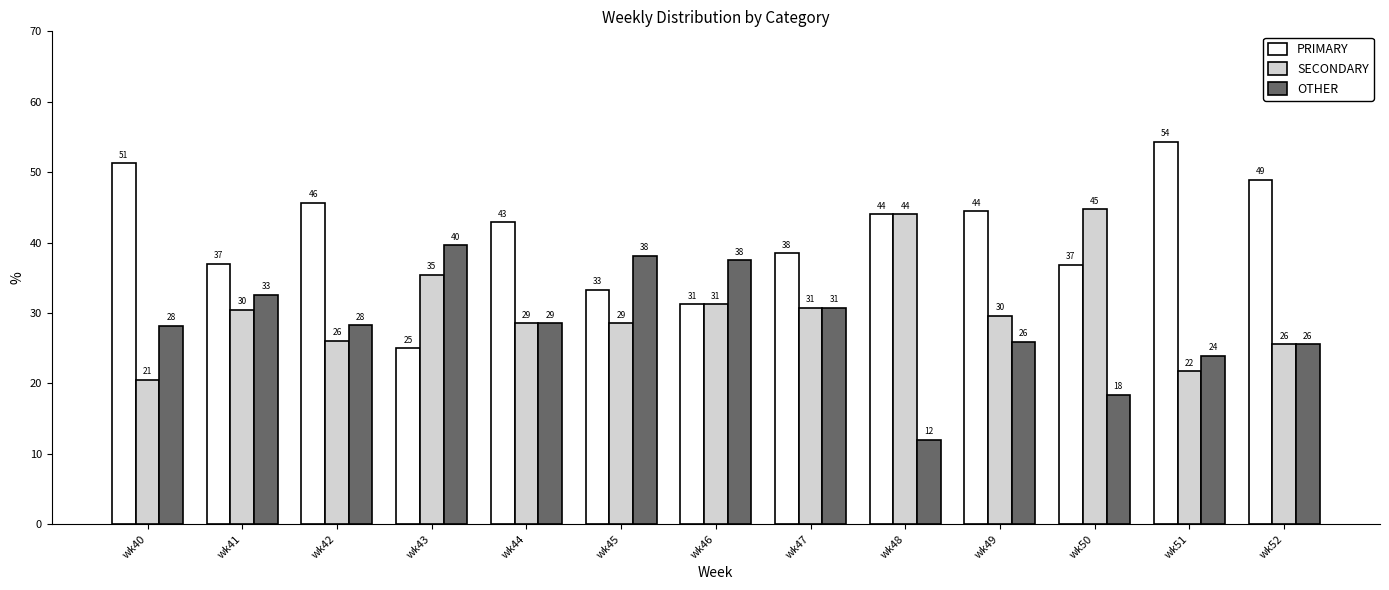

What are all the series names shown in the legend?

PRIMARY, SECONDARY, OTHER